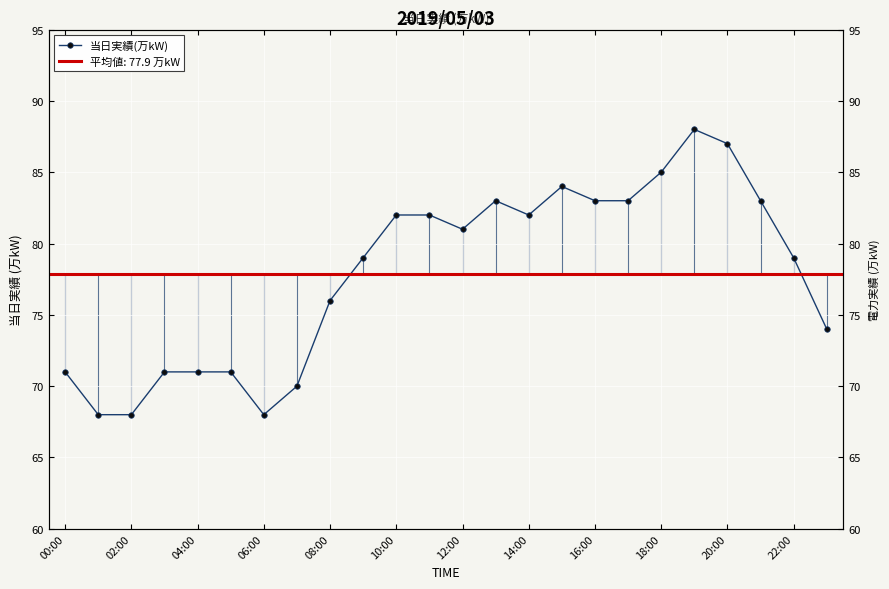

How many series are shown in this chart?

1